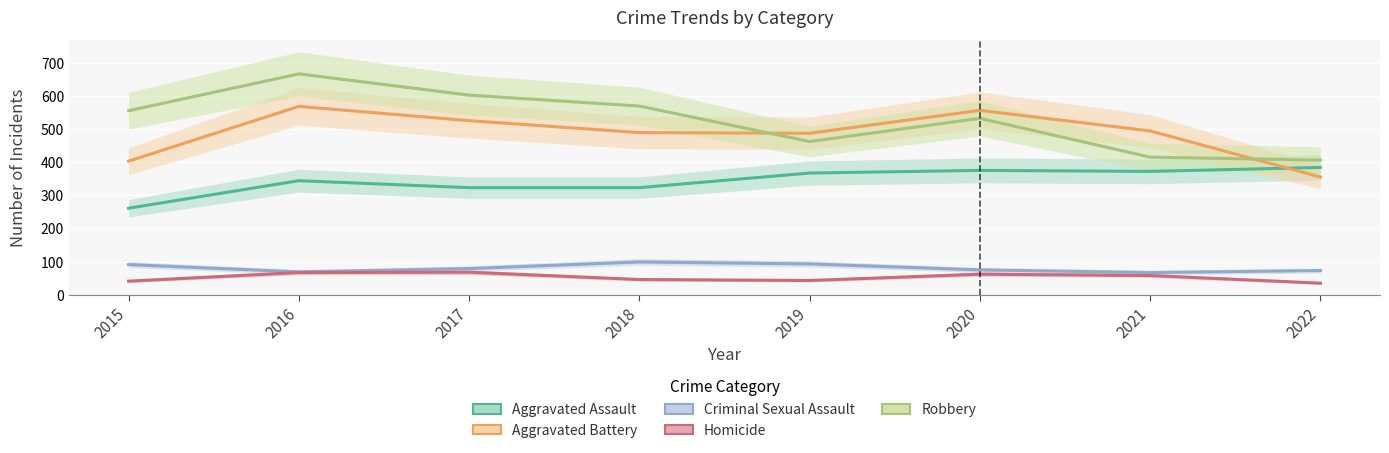

What is the value of the Aggravated Battery point at the 4th from the left?

489